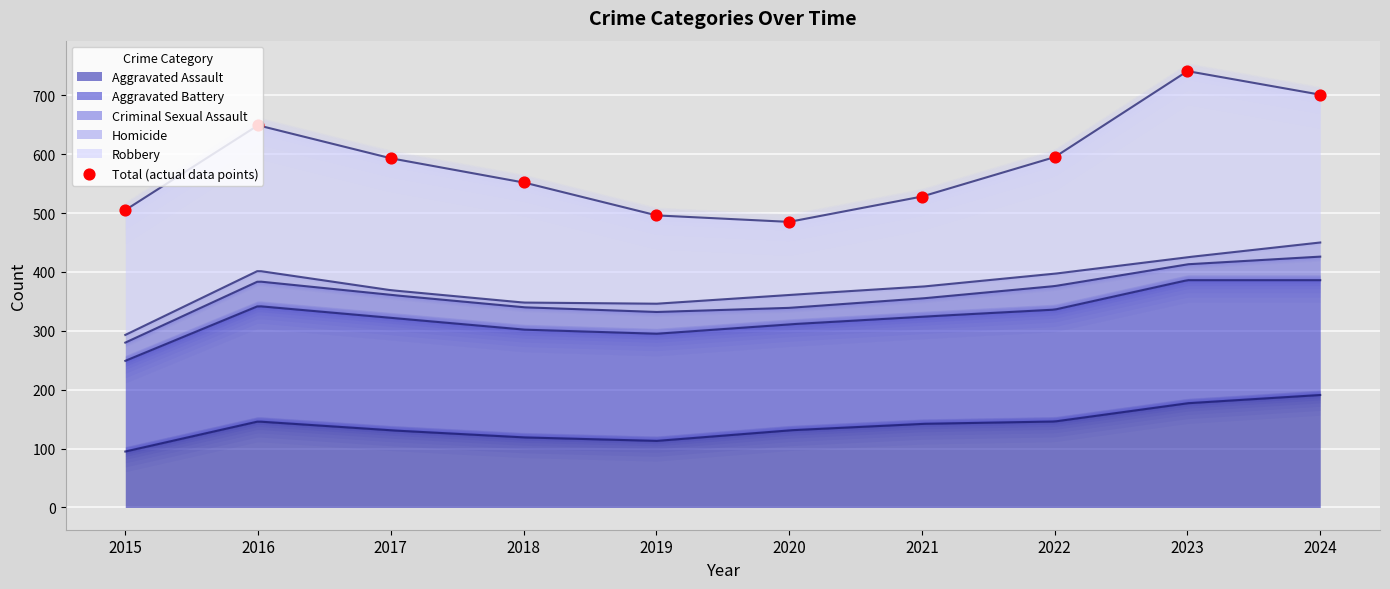

Which has a higher value, 2018 or 2024?

2024